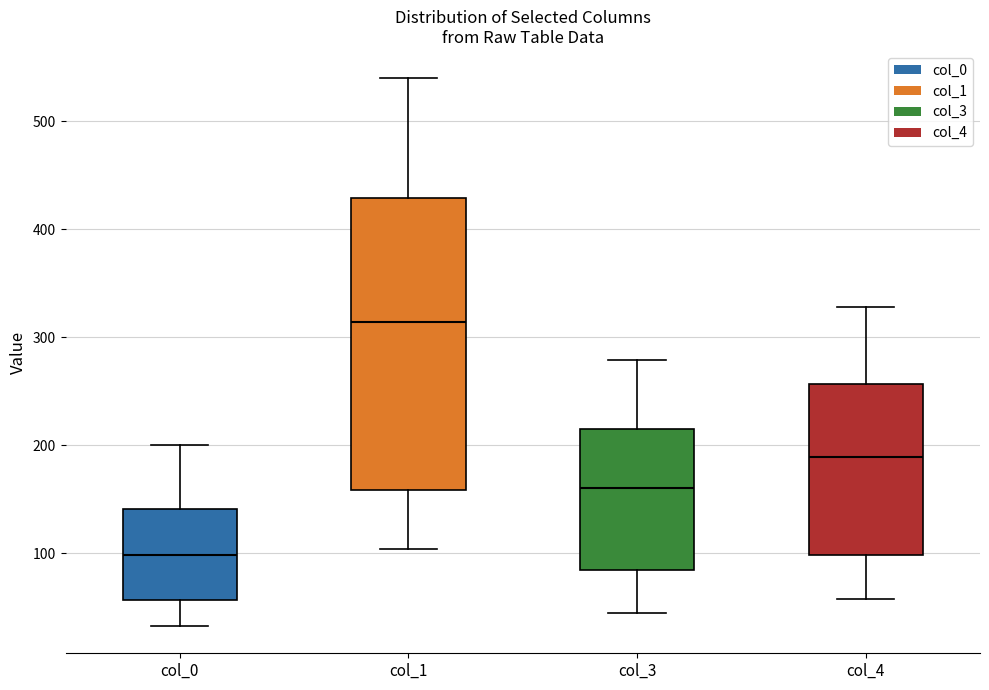

Reading left to right, transcribe this box plot: for each box, give where its median line is, the range the box spans, and where its two whiskers end, as read against the y-axis. The values are not printed on the chart, so give them approximately, as read against the axis.

col_0: median 100, box 60 to 140, whiskers 30 to 200
col_1: median 310, box 160 to 430, whiskers 100 to 540
col_3: median 160, box 80 to 210, whiskers 40 to 280
col_4: median 190, box 100 to 260, whiskers 60 to 330